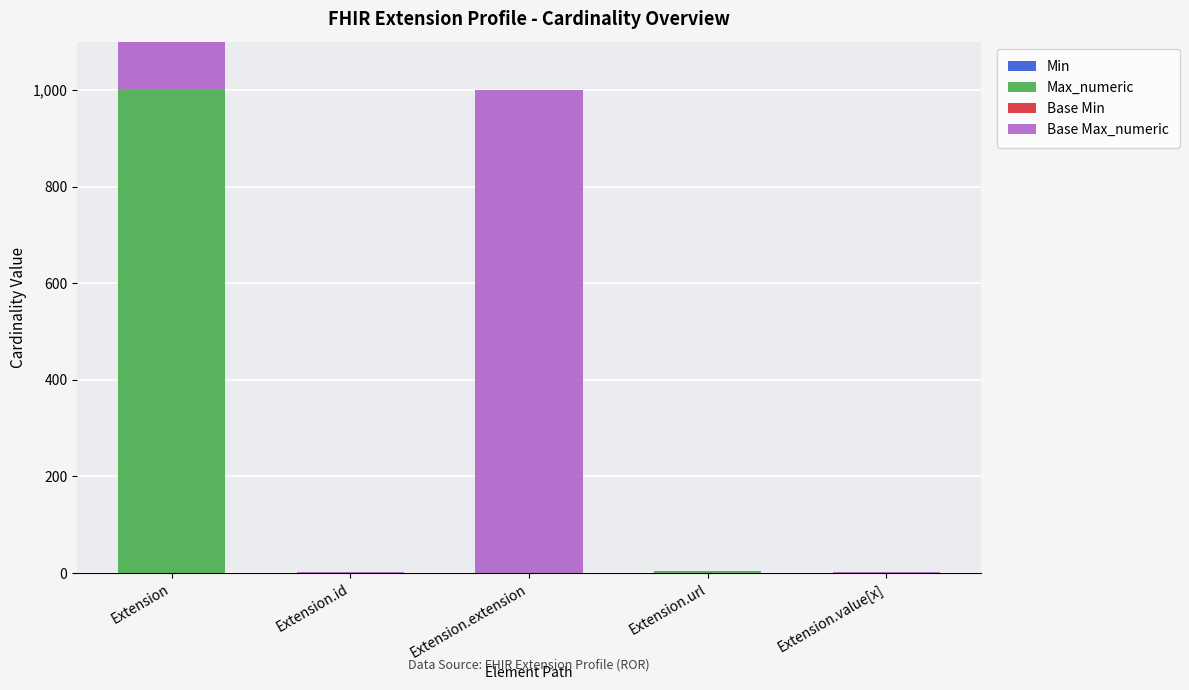

Reading right to left, transcribe all the data shown in this chart.

Min: Extension.value[x]=0	Extension.url=1	Extension.extension=0	Extension.id=0	Extension=0
Max_numeric: Extension.value[x]=1	Extension.url=1	Extension.extension=0	Extension.id=1	Extension=999
Base Min: Extension.value[x]=0	Extension.url=1	Extension.extension=0	Extension.id=0	Extension=0
Base Max_numeric: Extension.value[x]=1	Extension.url=1	Extension.extension=999	Extension.id=1	Extension=999